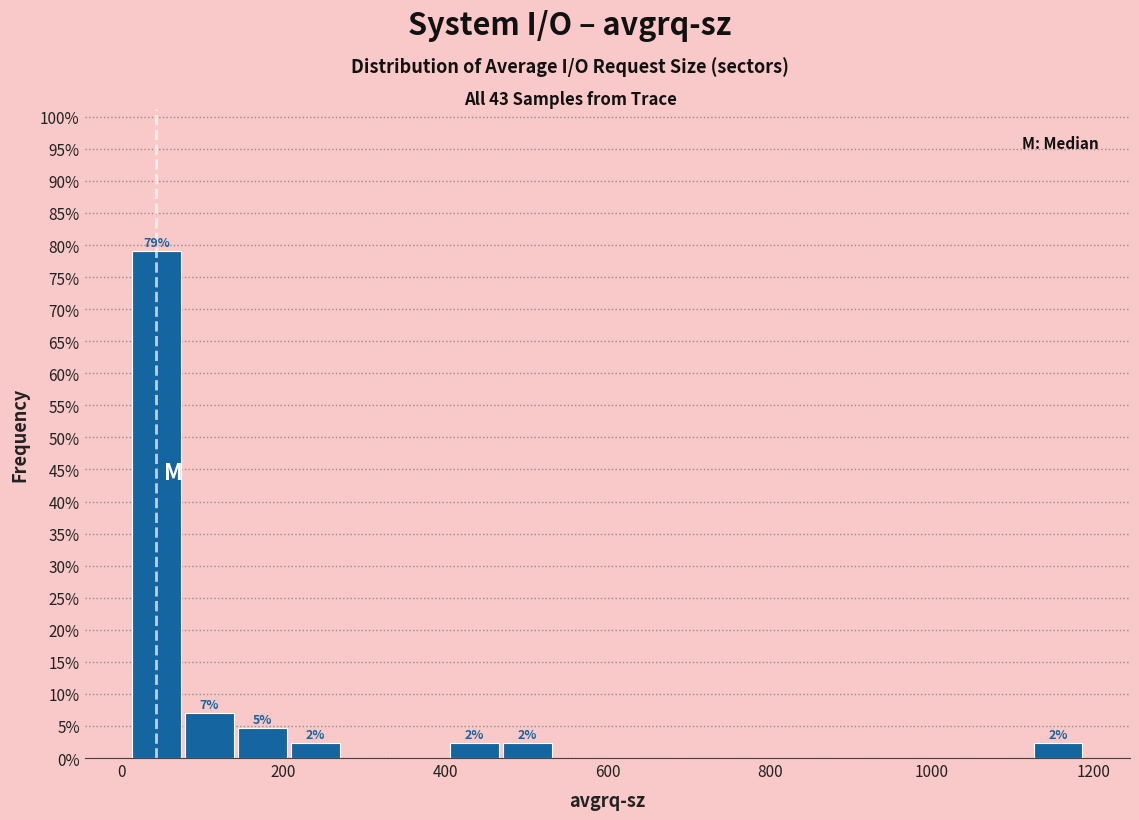

Around what value on the x-axis is the tallest bar? Give the approximate position of its centre, as read against the axis.

40